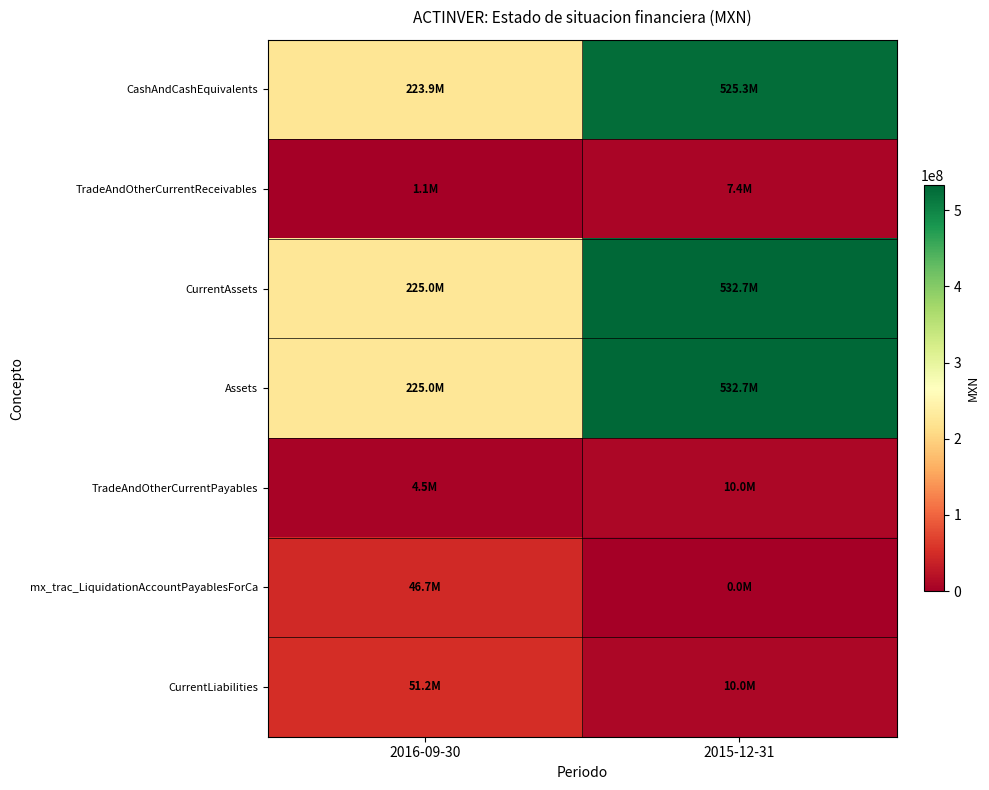

What is the greatest value displayed?

532701000